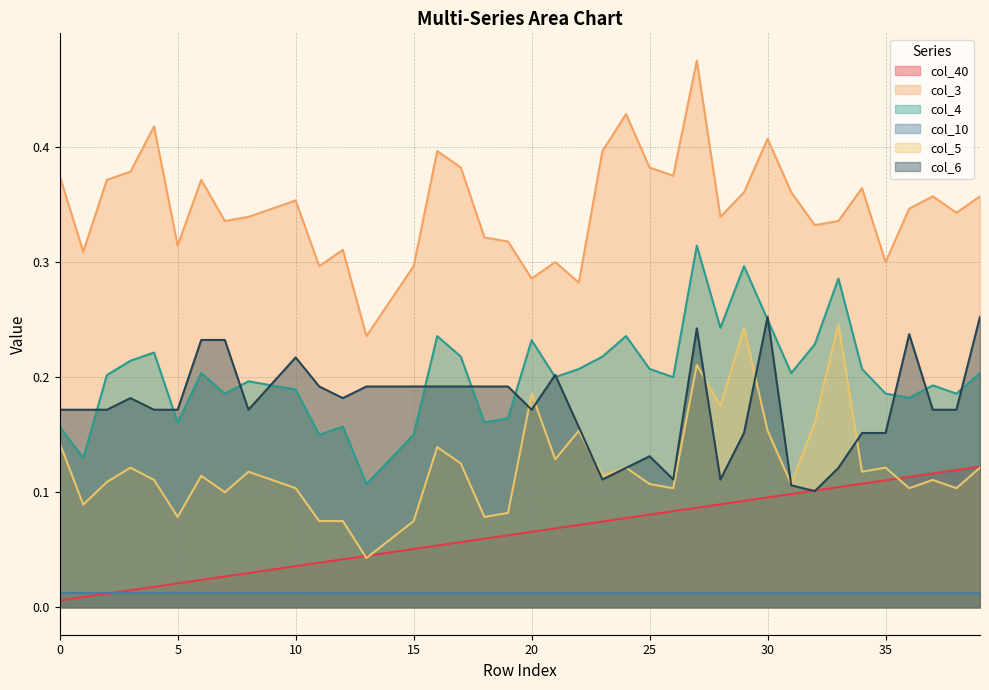

The col_40 series shows 0.1 at 24. True or false?

True